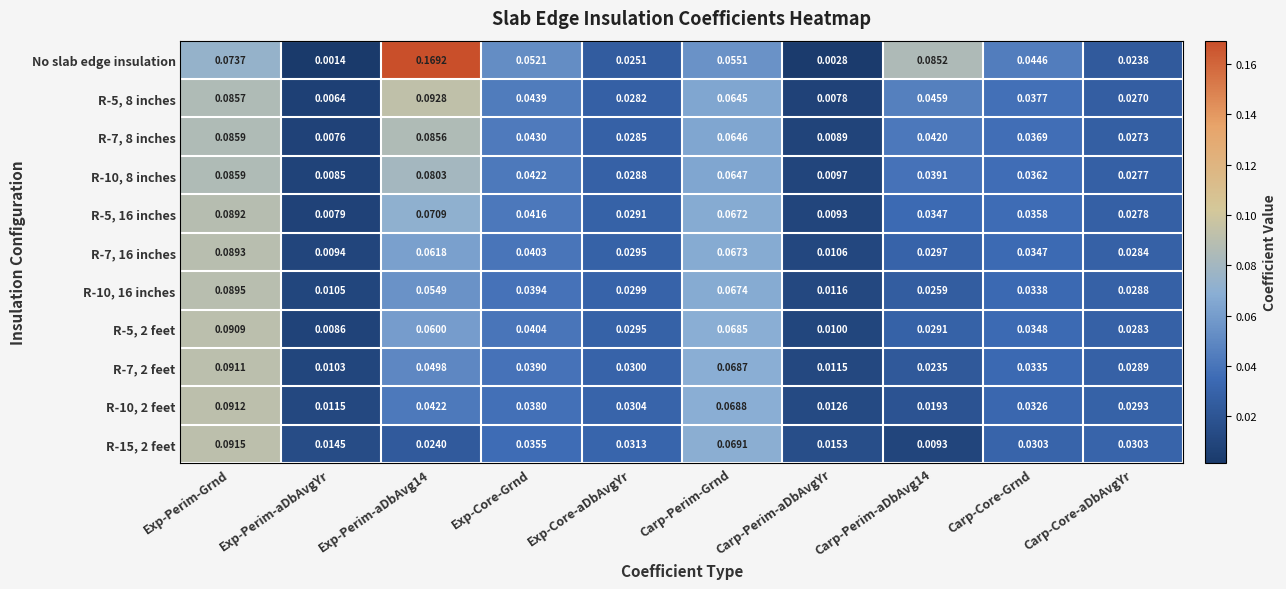

Which category has the lowest value in the R-7, 2 feet series?

Exp-Perim-aDbAvgYr